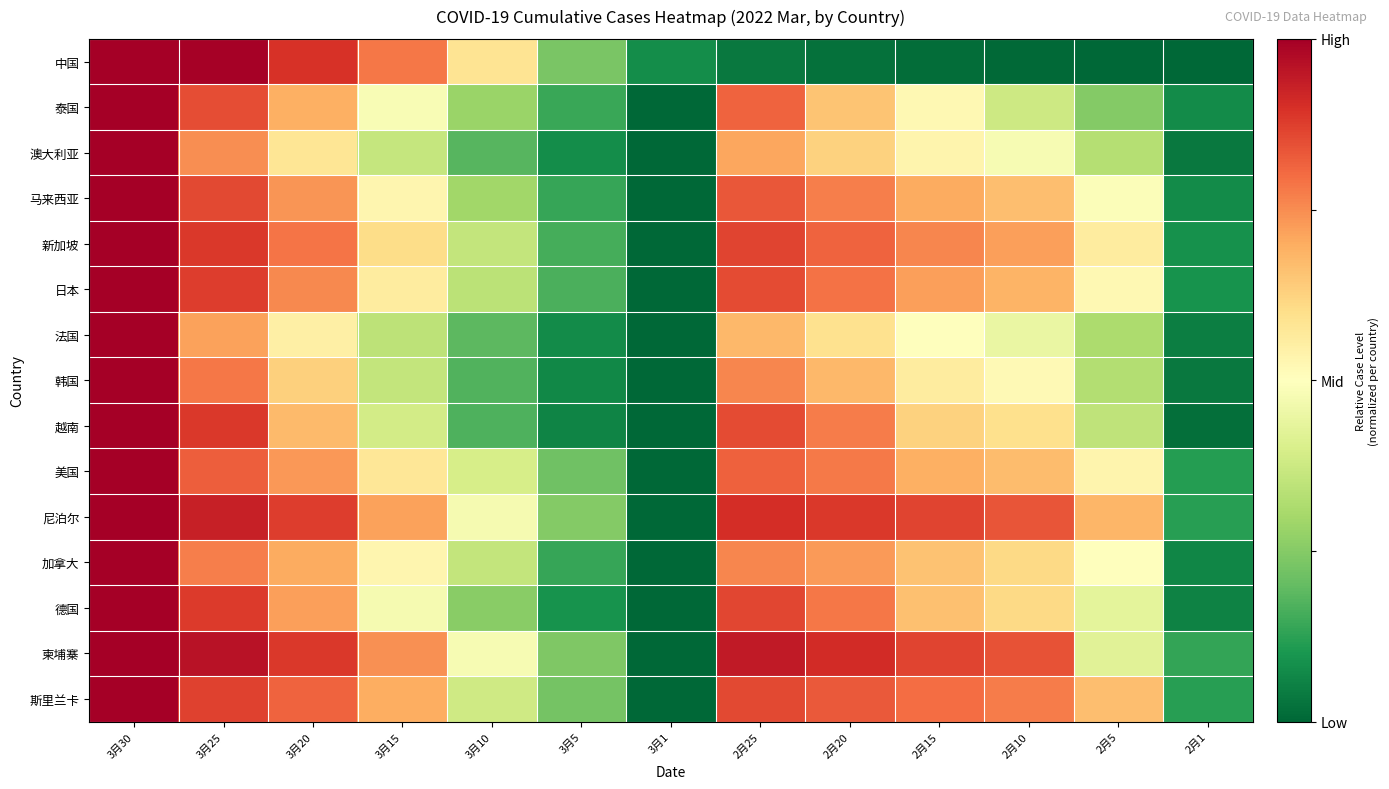

Which label corresponds to the smallest value in the chart?

2月1